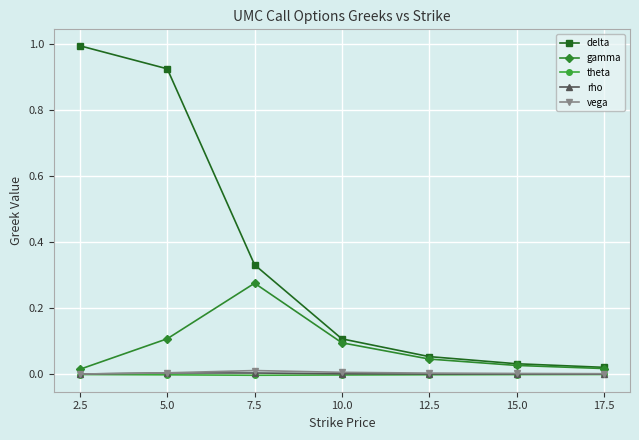

True or false: vega and delta cross at least once.

False